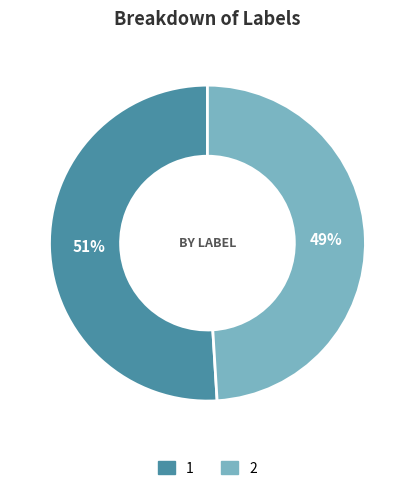

The 2 slice represents 56% of the pie. True or false?

False